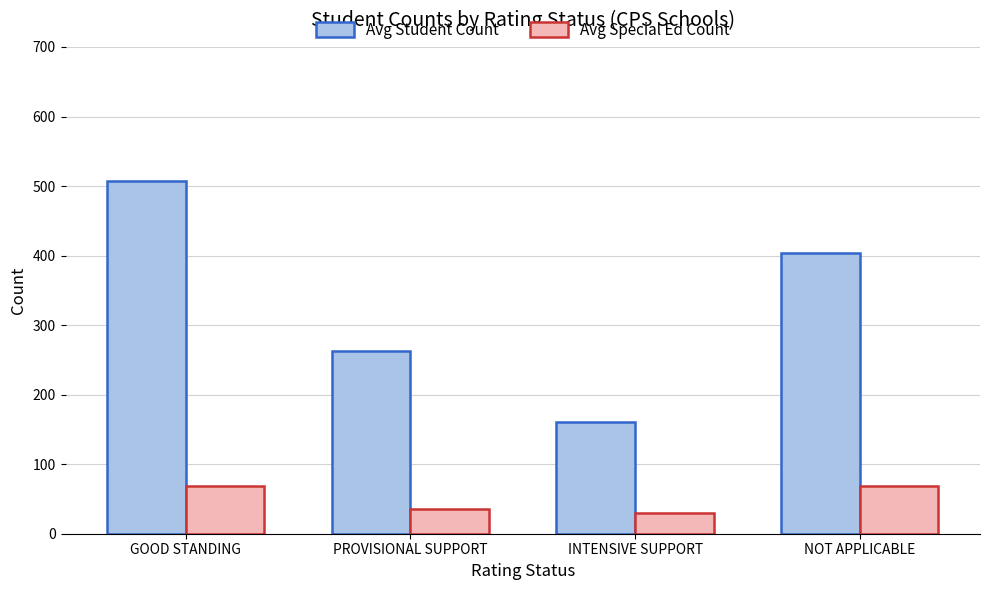

What is the label of the 1st bar from the right?

NOT APPLICABLE